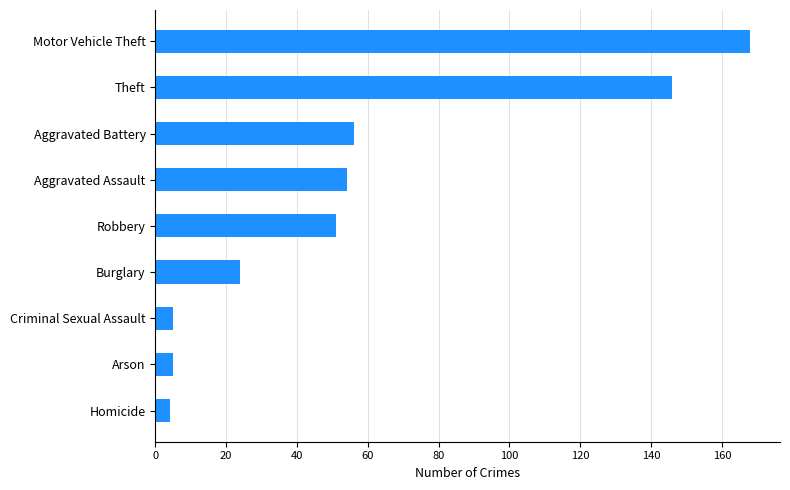

What is the approximate value at Aggravated Assault, to the nearest 10?

50